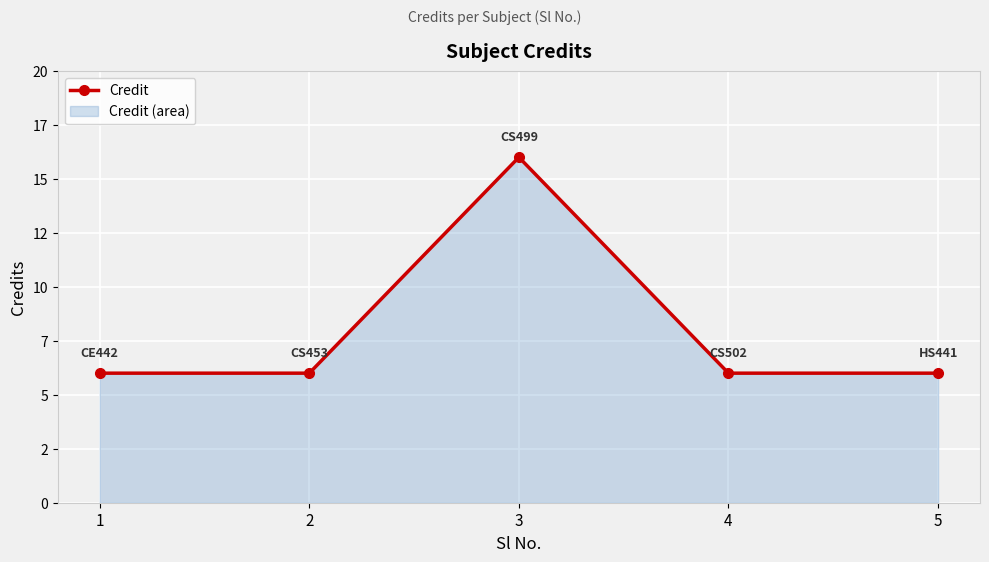

What is the greatest value displayed?

16